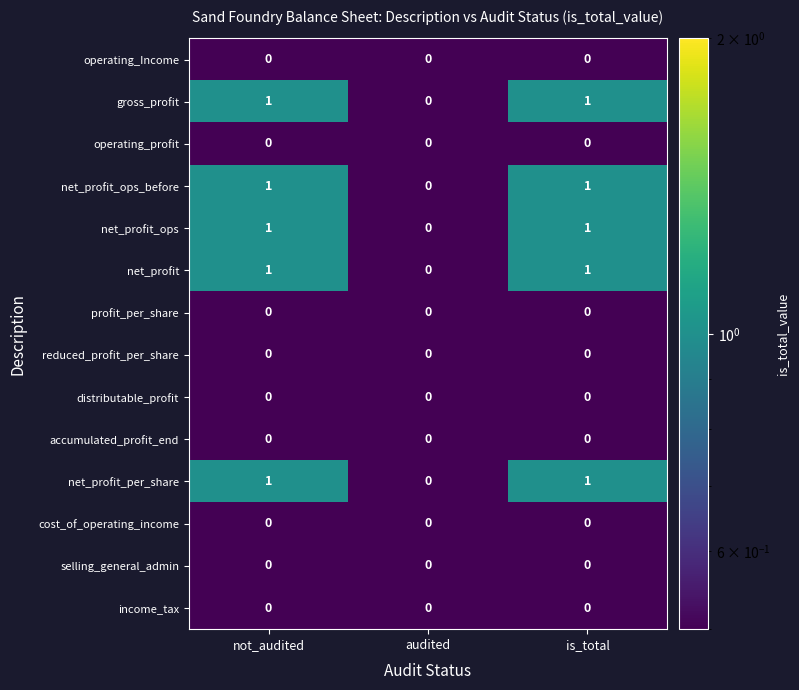

Is the value of net_profit_ops at not_audited greater than the value of distributable_profit at audited?

Yes